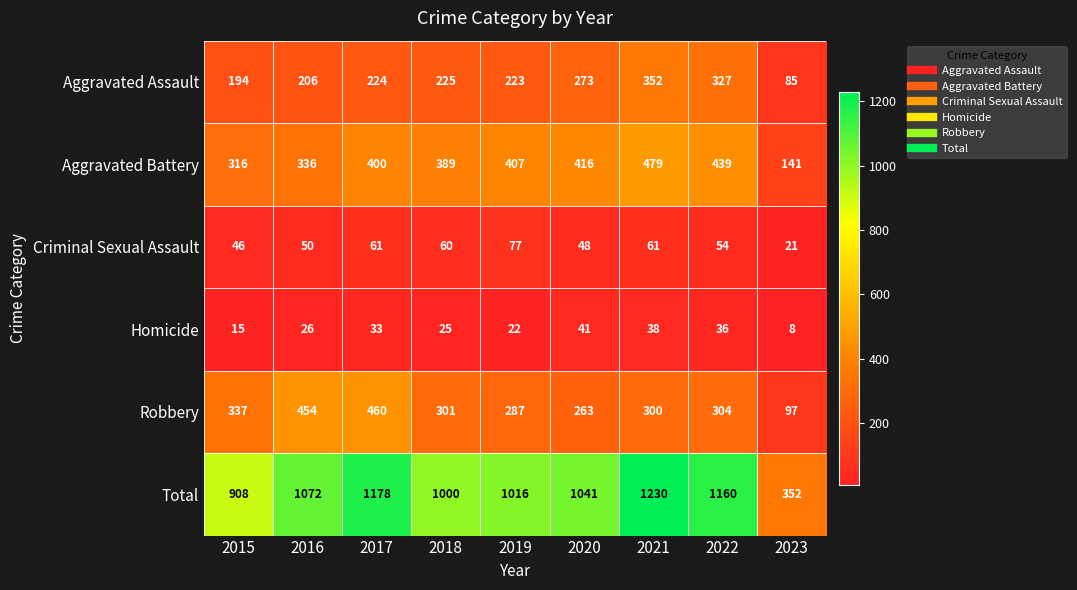

Is it true that Aggravated Battery equals 220 at 2021?

False